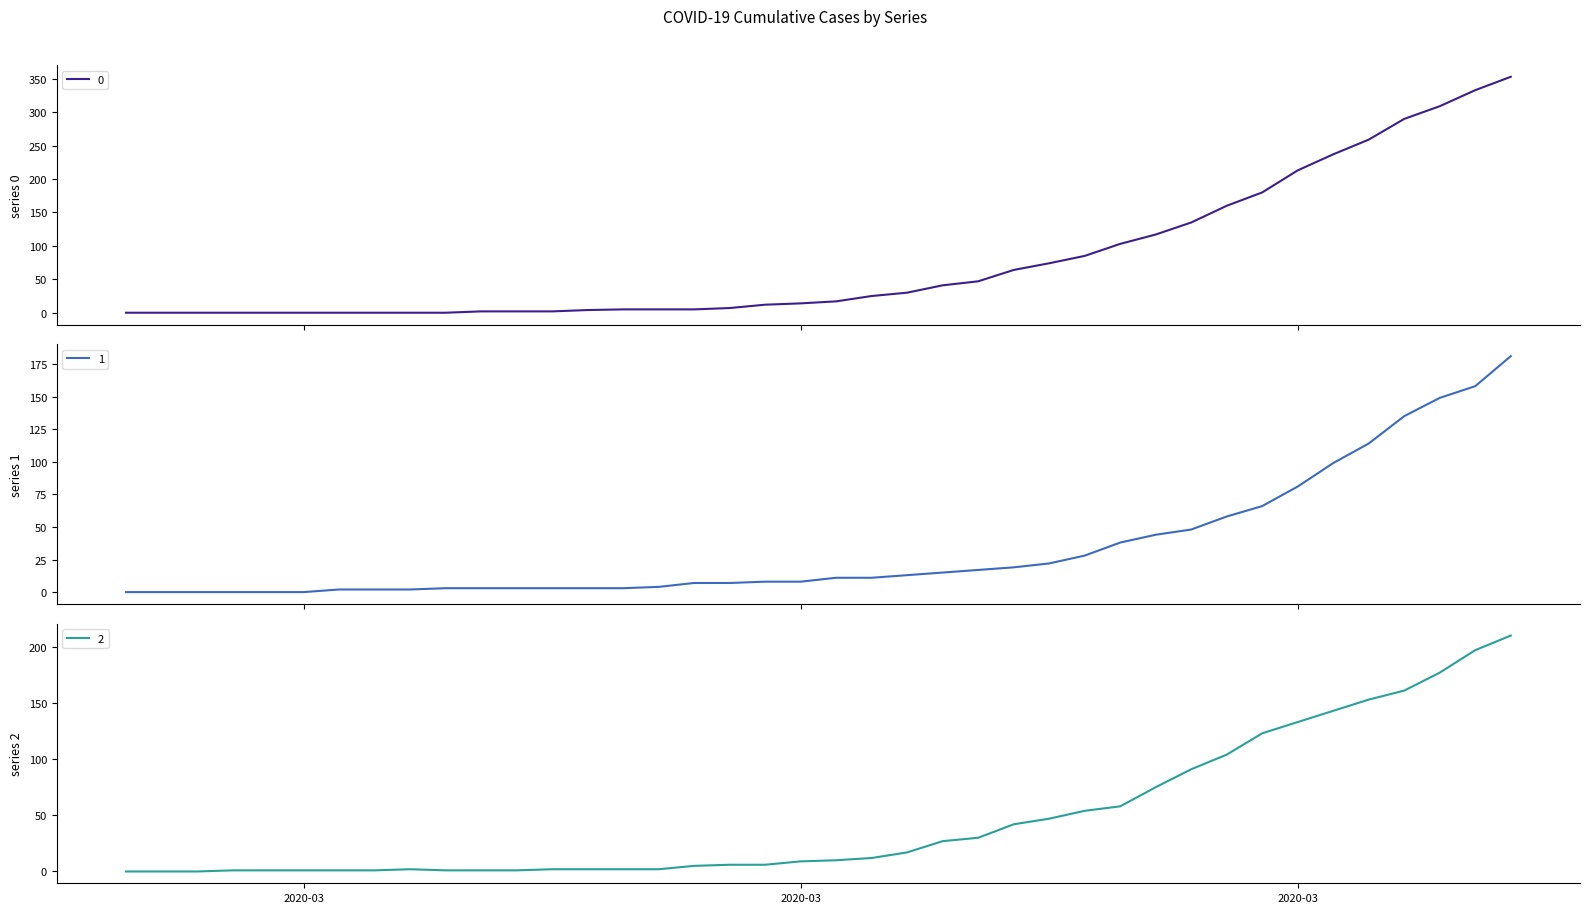

Reading left to right, transcribe all the data shown in this chart.

0: 0	0	0	0	0	0	0	0	0	0	2	2	2	4	5	5	5	7	12	14	17	25	30	41	47	64	74	85	103	117	135	160	180	213	237	259	290	309	333	353
1: 0	0	0	0	0	0	2	2	2	3	3	3	3	3	3	4	7	7	8	8	11	11	13	15	17	19	22	28	38	44	48	58	66	81	99	114	135	149	158	181
2: 0	0	0	1	1	1	1	1	2	1	1	1	2	2	2	2	5	6	6	9	10	12	17	27	30	42	47	54	58	75	91	104	123	133	143	153	161	177	197	210